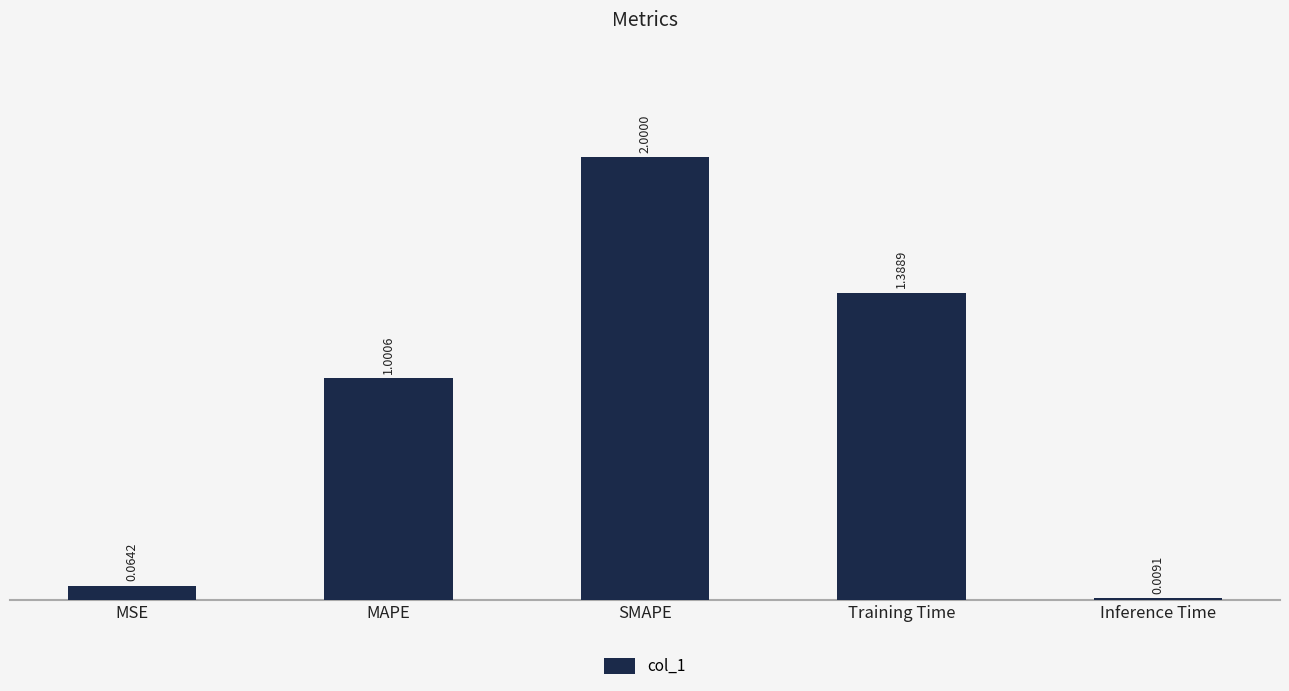

How many series are shown in this chart?

1